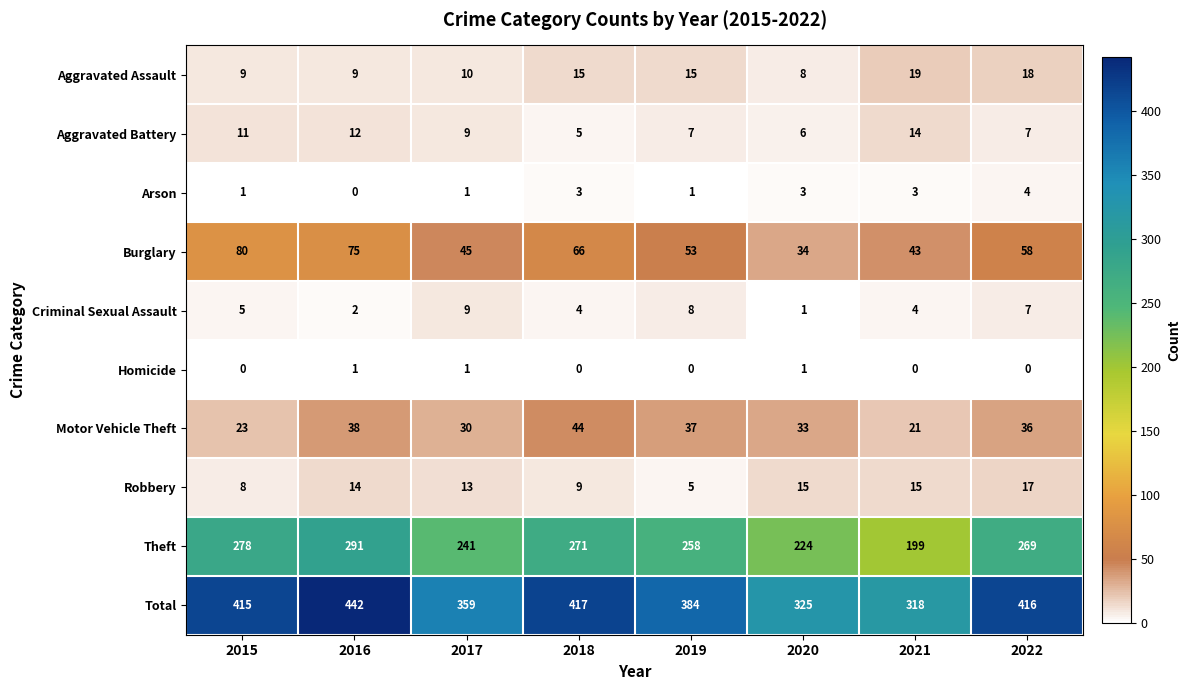

List the series in order of their peak value, lowest first.

Homicide, Arson, Criminal Sexual Assault, Aggravated Battery, Robbery, Aggravated Assault, Motor Vehicle Theft, Burglary, Theft, Total